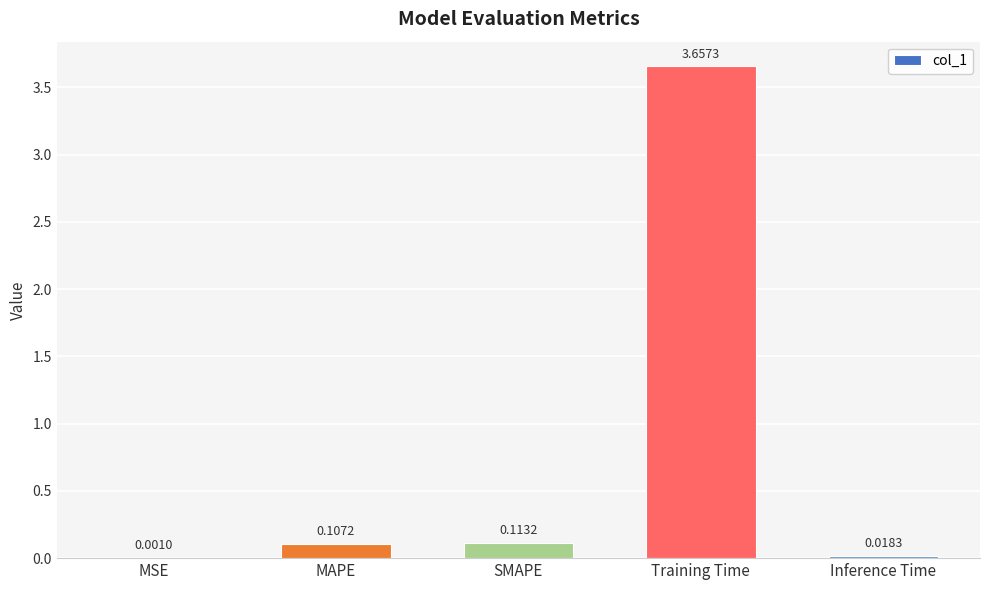

What is the sum of all values?

3.9